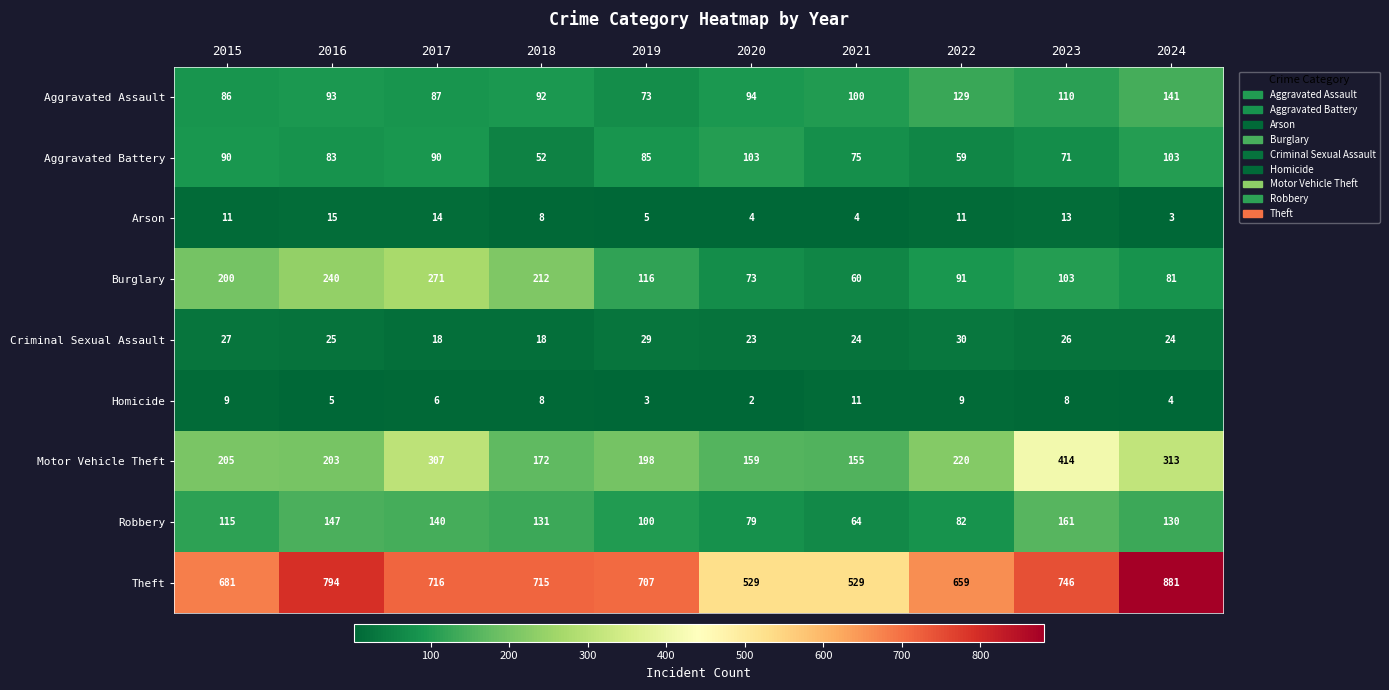

True or false: Aggravated Battery has a value of 75 at 2021.

True